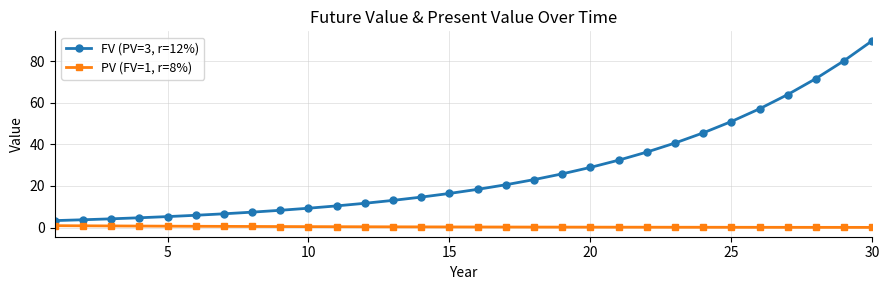

Which series has the largest range (max minus min)?

FV (PV=3, r=12%)